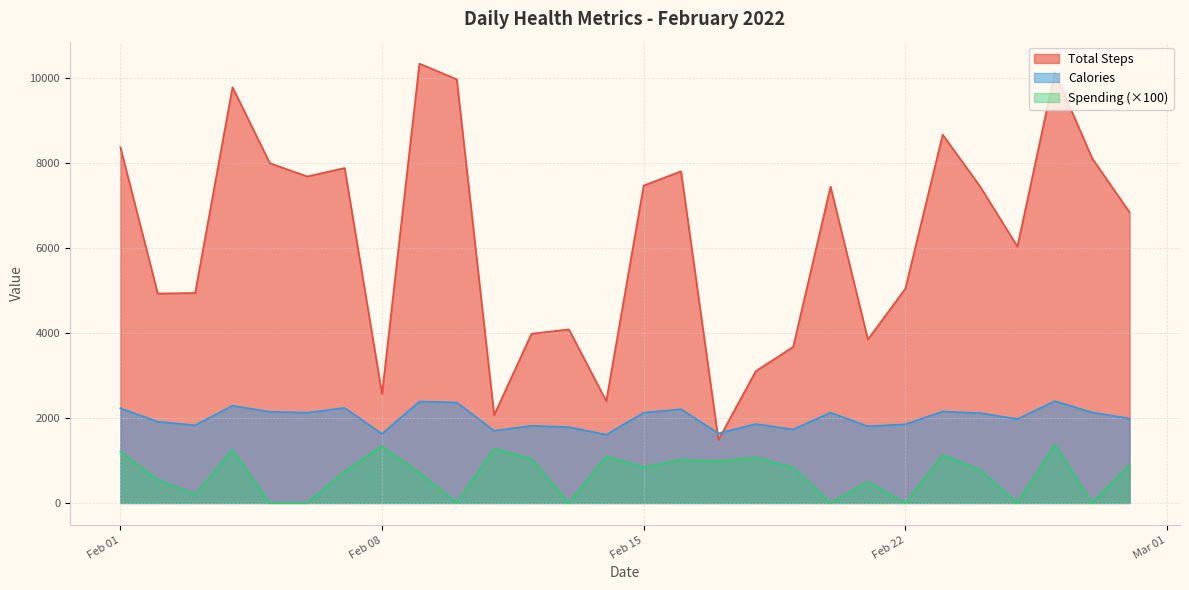

True or false: Calories and Spending (×100) cross at least once.

False